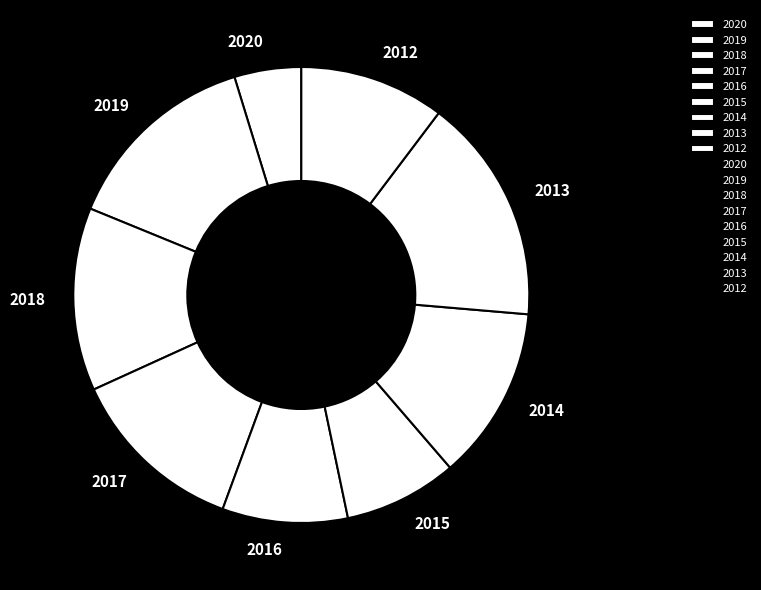

Is it true that 2012 is 23% of the pie?

False